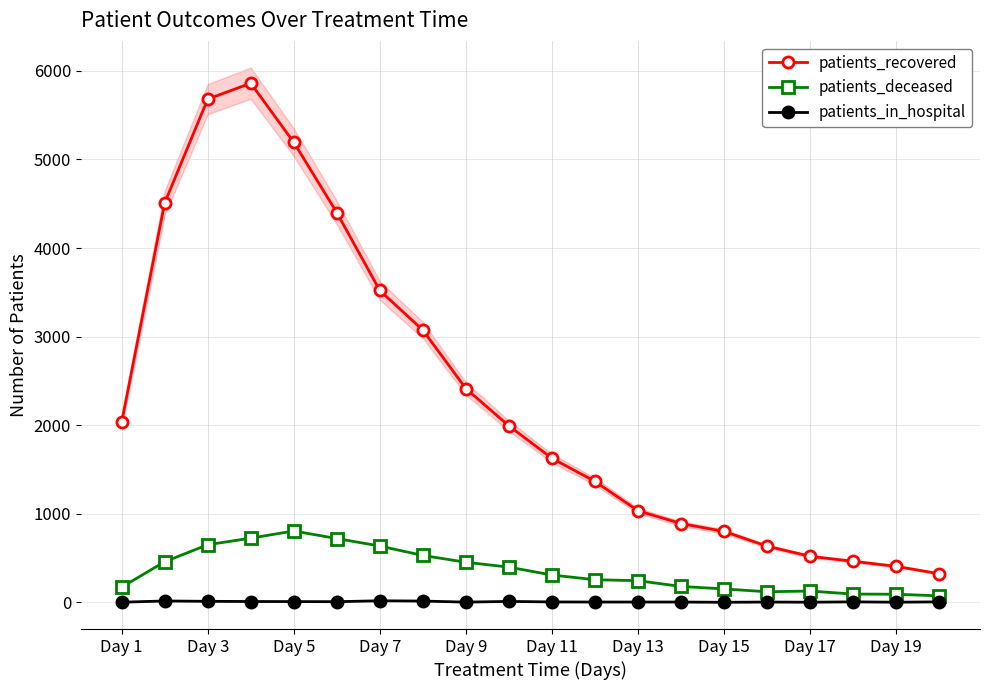

Is this an area chart (filled region under the line)?

No